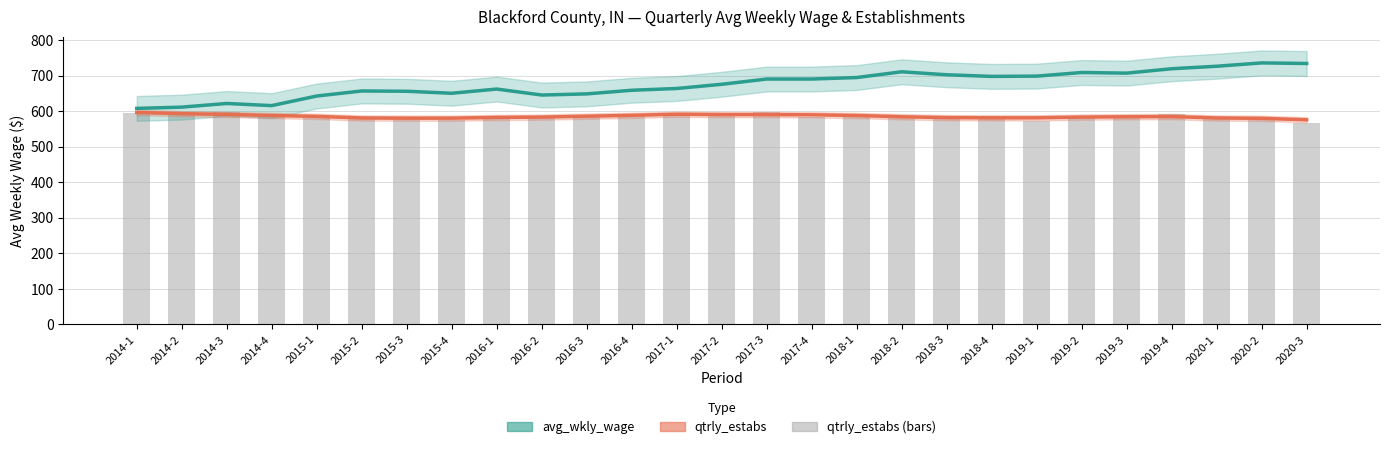

What is the label of the 26th bar from the left?

2020-2